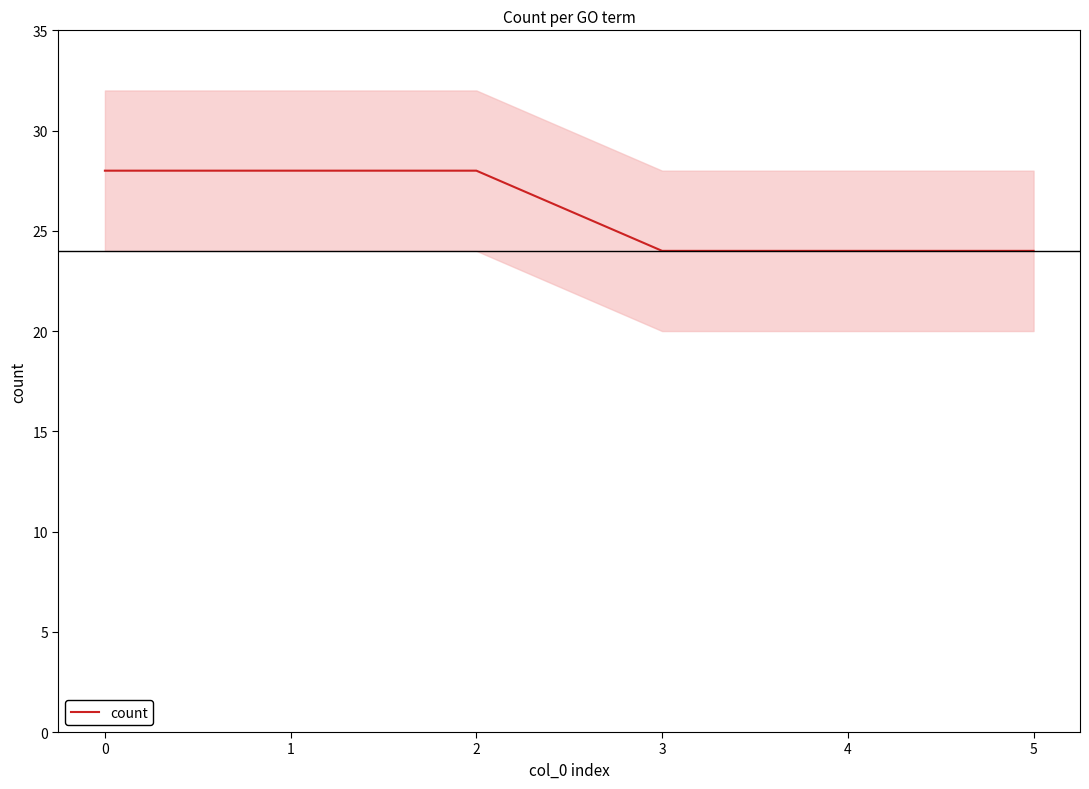

What is the sum of the values at 1 and 3?

52